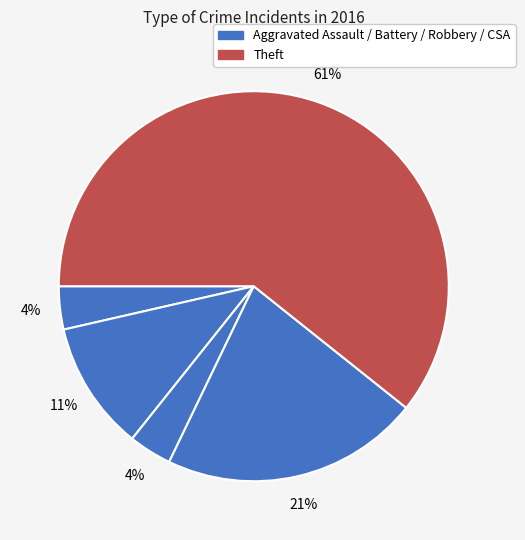

Count the number of slices in the pie.

5